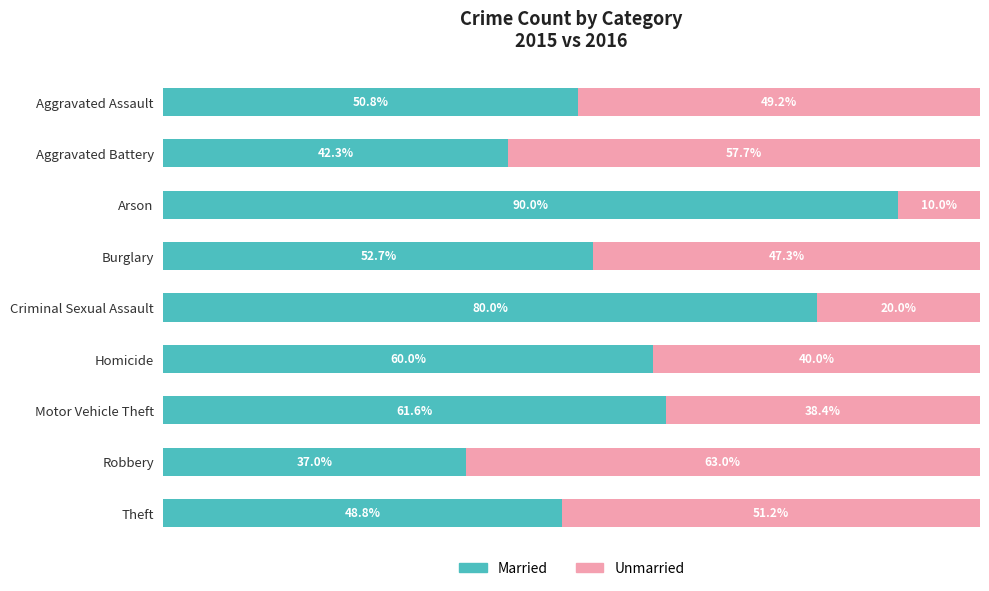

At which label does Married reach its peak?

Arson